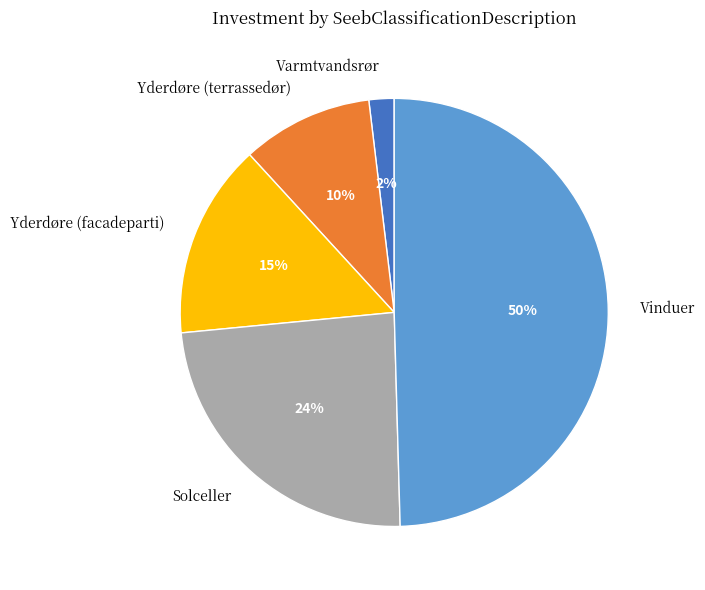

How many slices are in this pie chart?

5